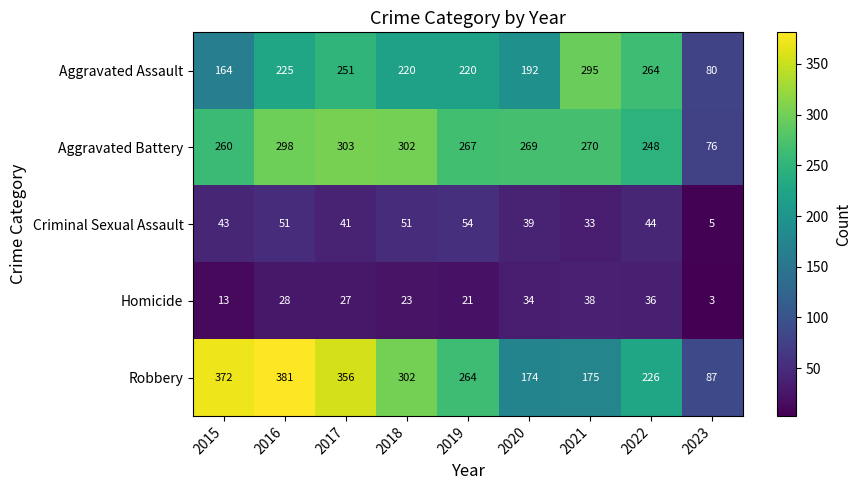

At which label is Criminal Sexual Assault closest to 29?

2021